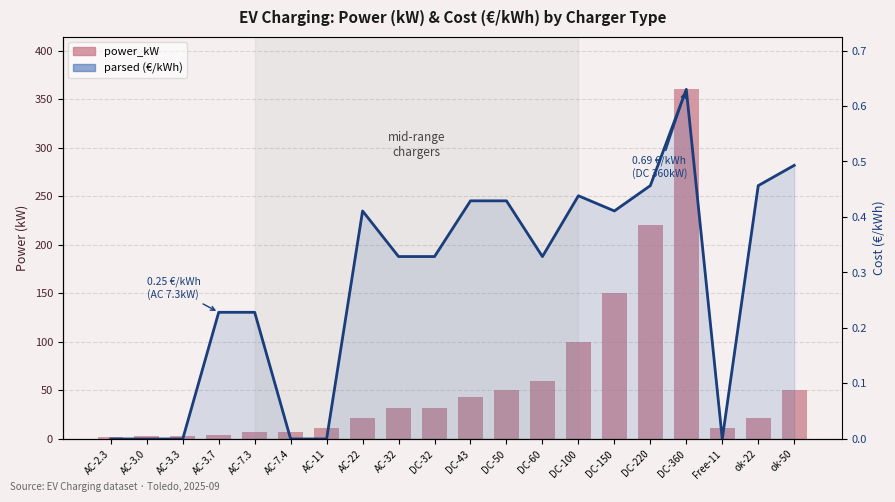

True or false: power_kW has a value of 360.0 at DC-360.

True